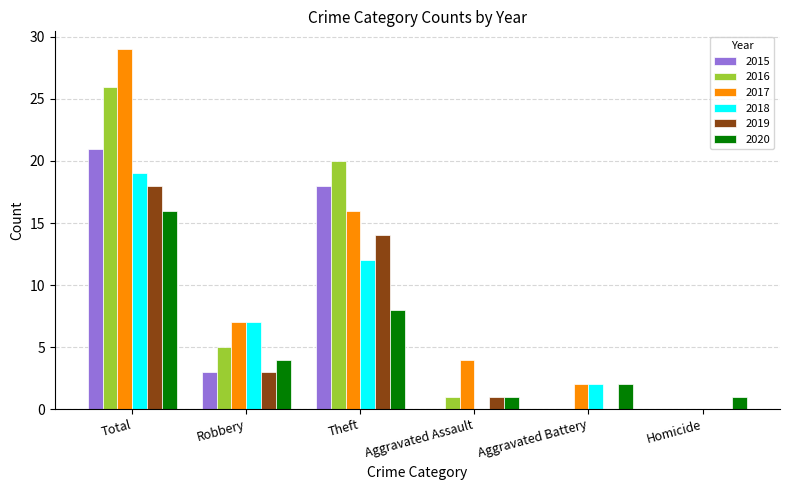

How many distinct data groups are displayed?

6